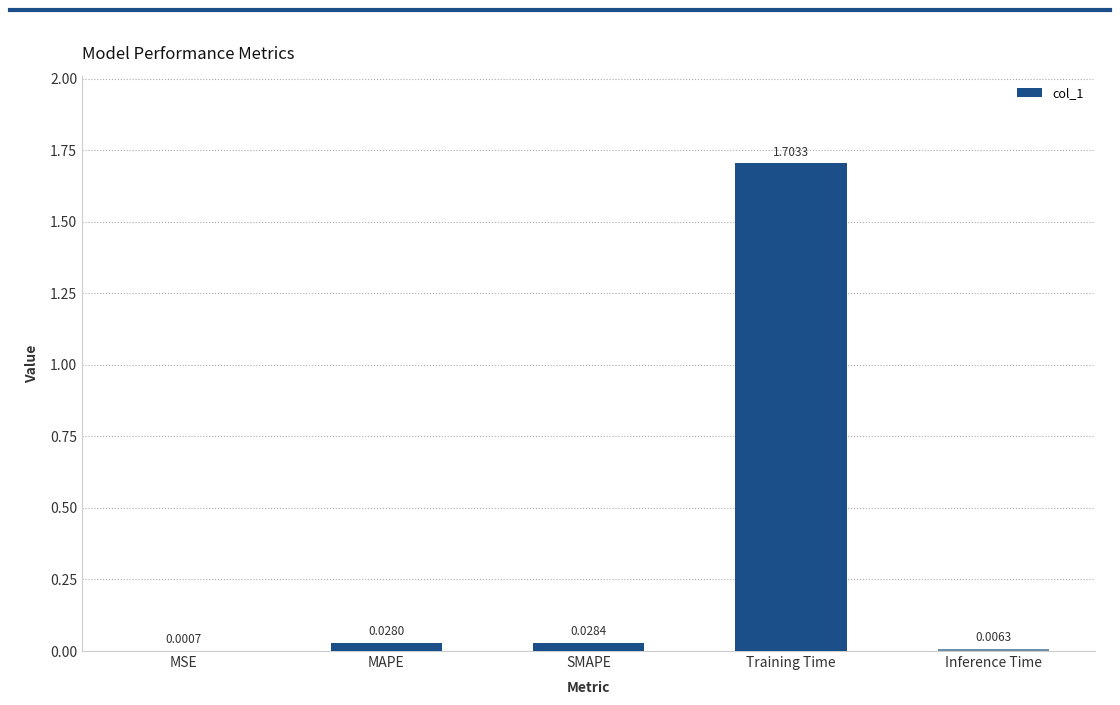

Where is the data nearest to the value 0?

MSE